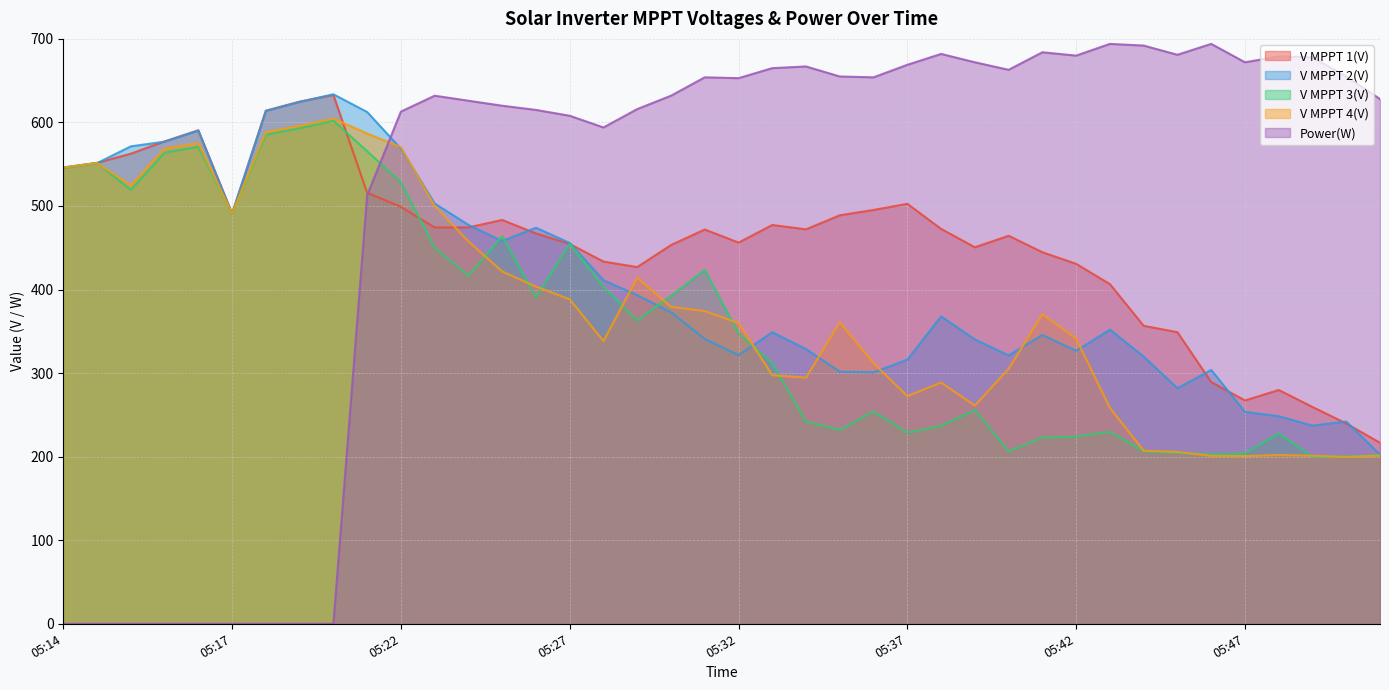

True or false: V MPPT 3(V) and Power(W) cross at least once.

True